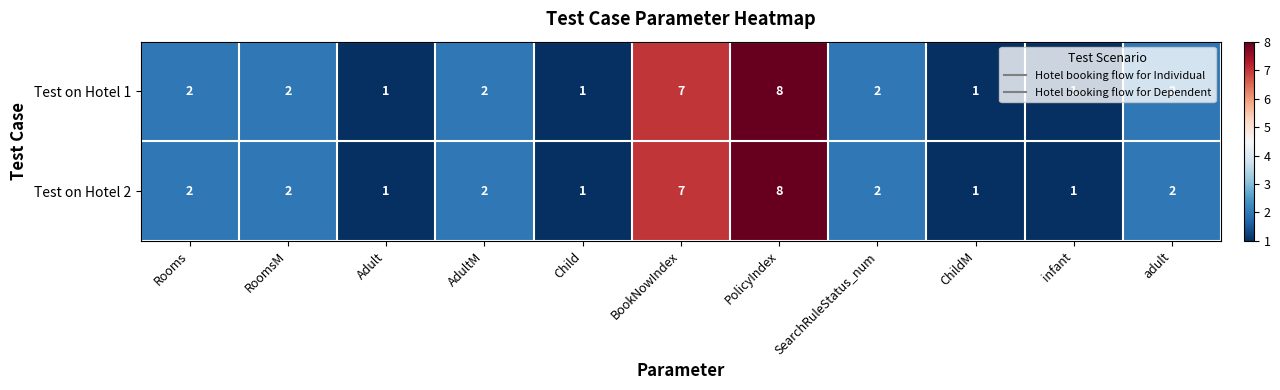

Which label corresponds to the largest value in the chart?

PolicyIndex